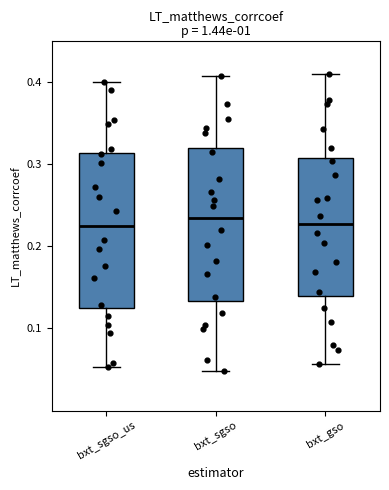

Reading left to right, transcribe this box plot: for each box, give where its median line is, the range the box spans, and where its two whiskers end, as read against the y-axis. The values are not printed on the chart, so give them approximately, as read against the axis.

bxt_sgso_us: median 0.23, box 0.13 to 0.31, whiskers 0.05 to 0.40
bxt_sgso: median 0.23, box 0.13 to 0.32, whiskers 0.05 to 0.41
bxt_gso: median 0.23, box 0.14 to 0.31, whiskers 0.06 to 0.41